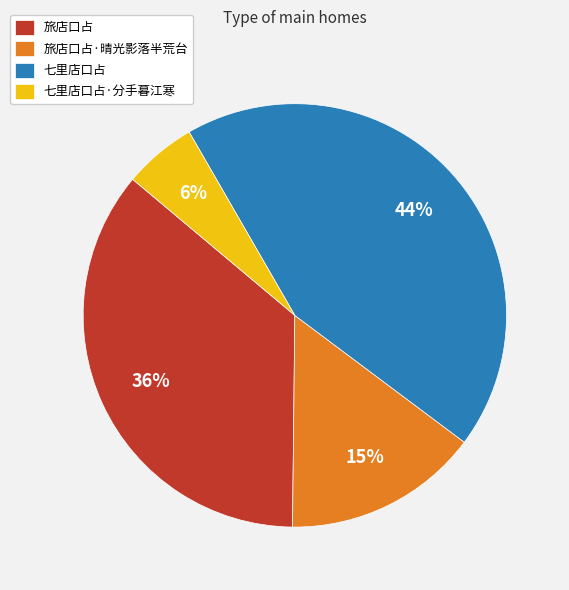

Count the number of slices in the pie.

4